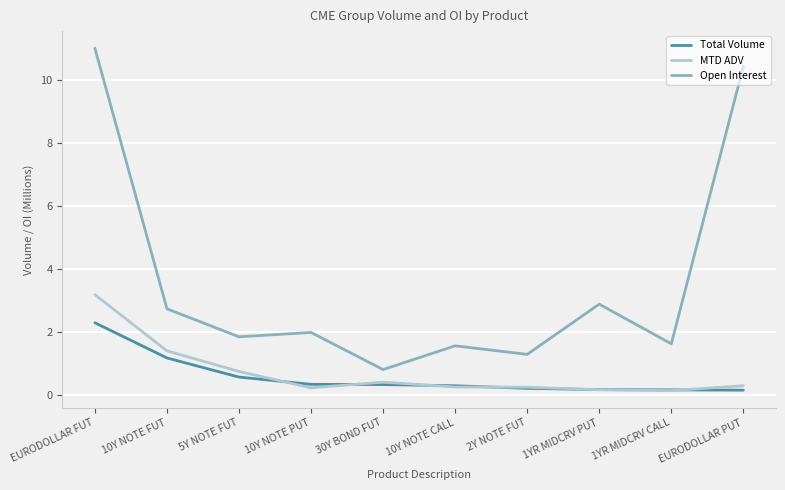

True or false: MTD ADV and Open Interest intersect in this chart.

False